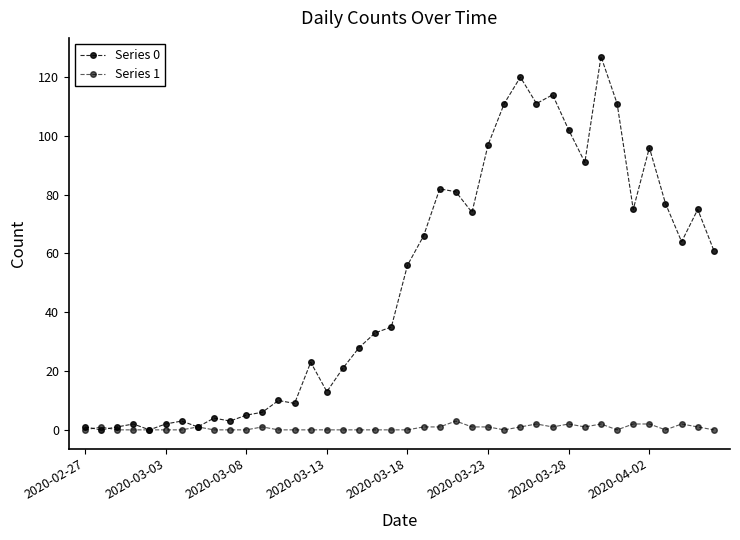

How many lines are shown in the chart?

2